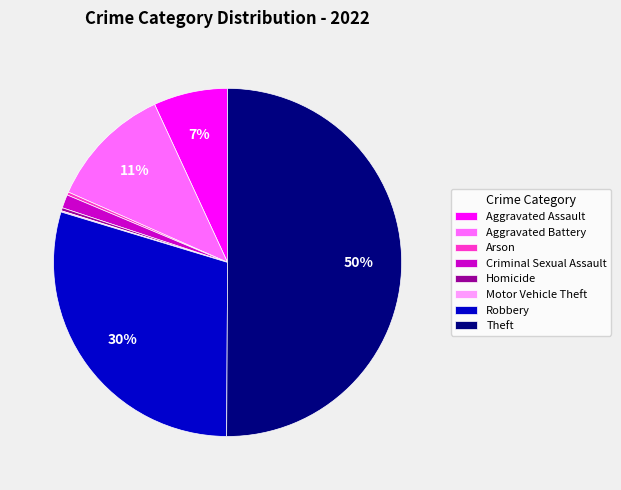

Which category accounts for the majority?

Theft